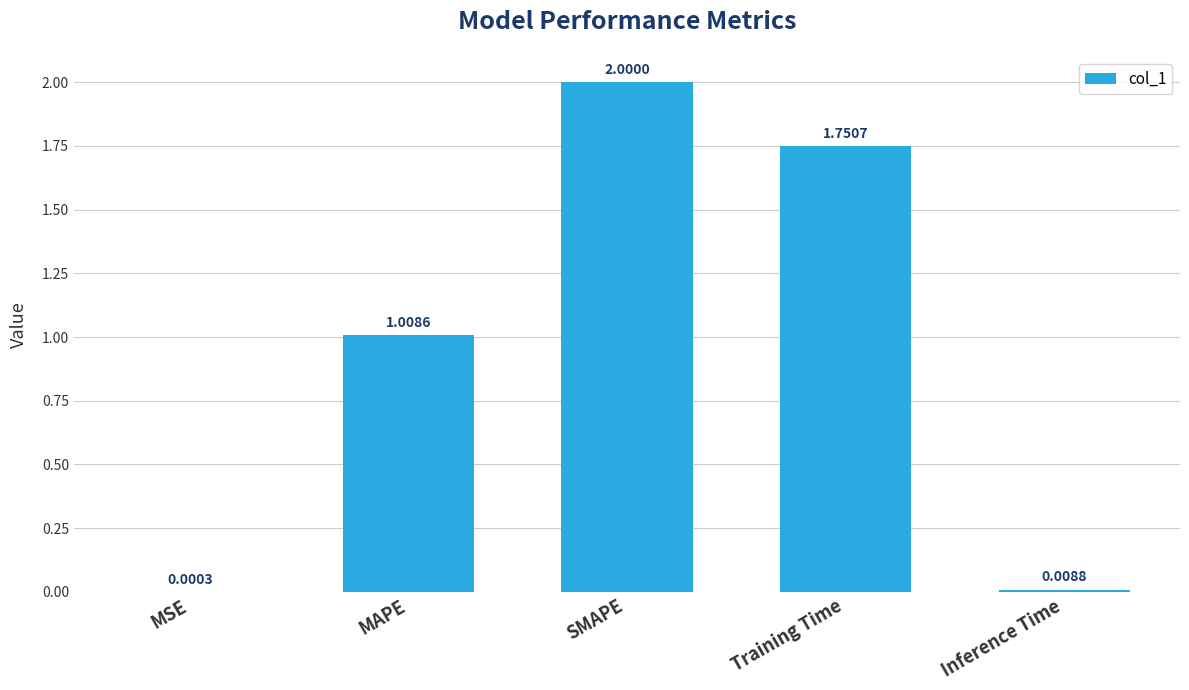

How many categories are shown in the chart?

5